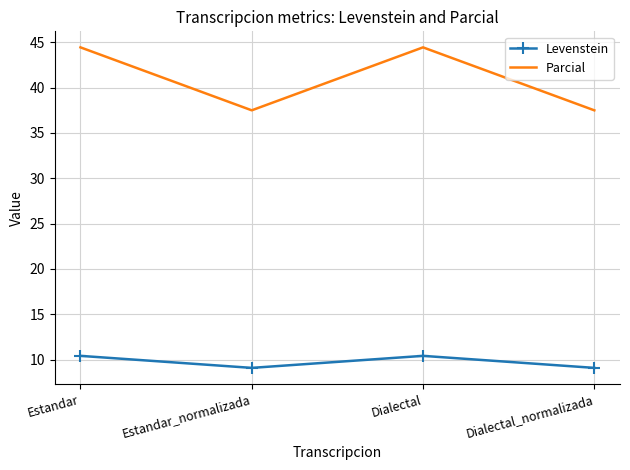

What is the approximate value of Levenstein at Estandar?

10.4